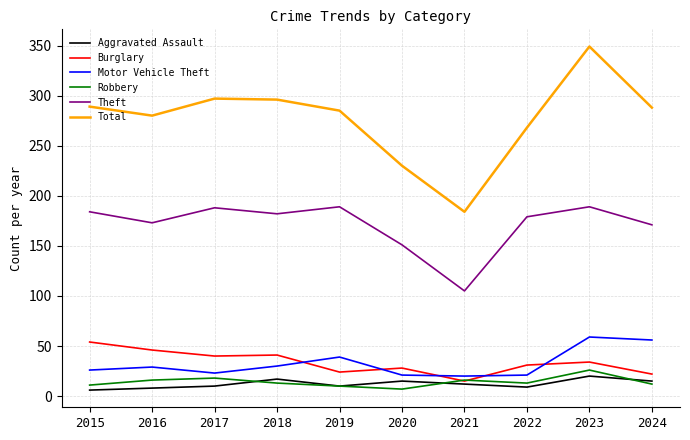

Is it true that Motor Vehicle Theft equals 20 at 2021?

True